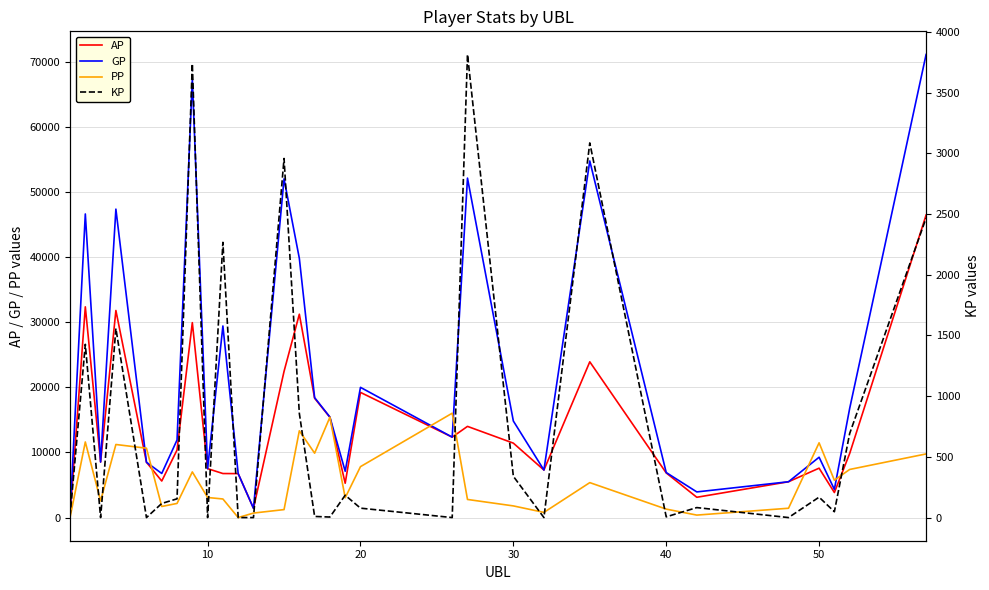

How many series are shown in this chart?

4